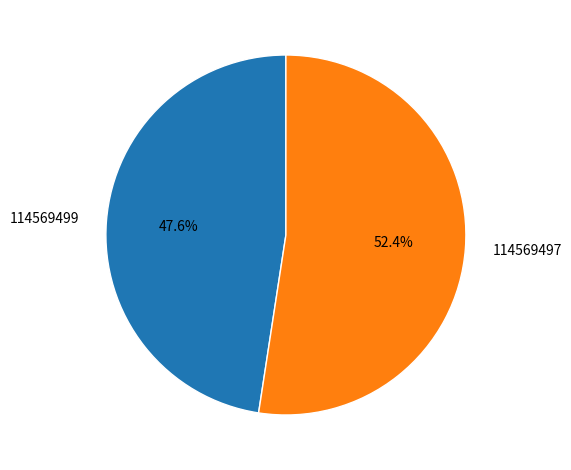

What is the largest slice in the pie chart?

114569497